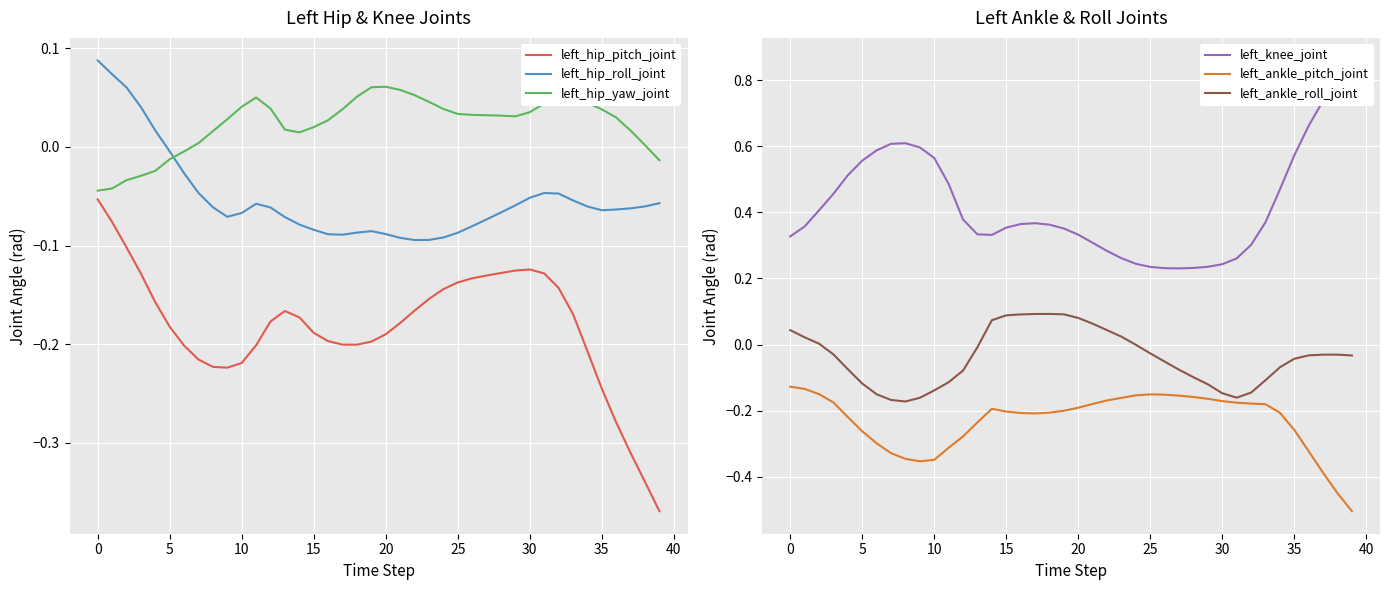

What are all the series names shown in the legend?

left_hip_pitch_joint, left_hip_roll_joint, left_hip_yaw_joint, left_knee_joint, left_ankle_pitch_joint, left_ankle_roll_joint